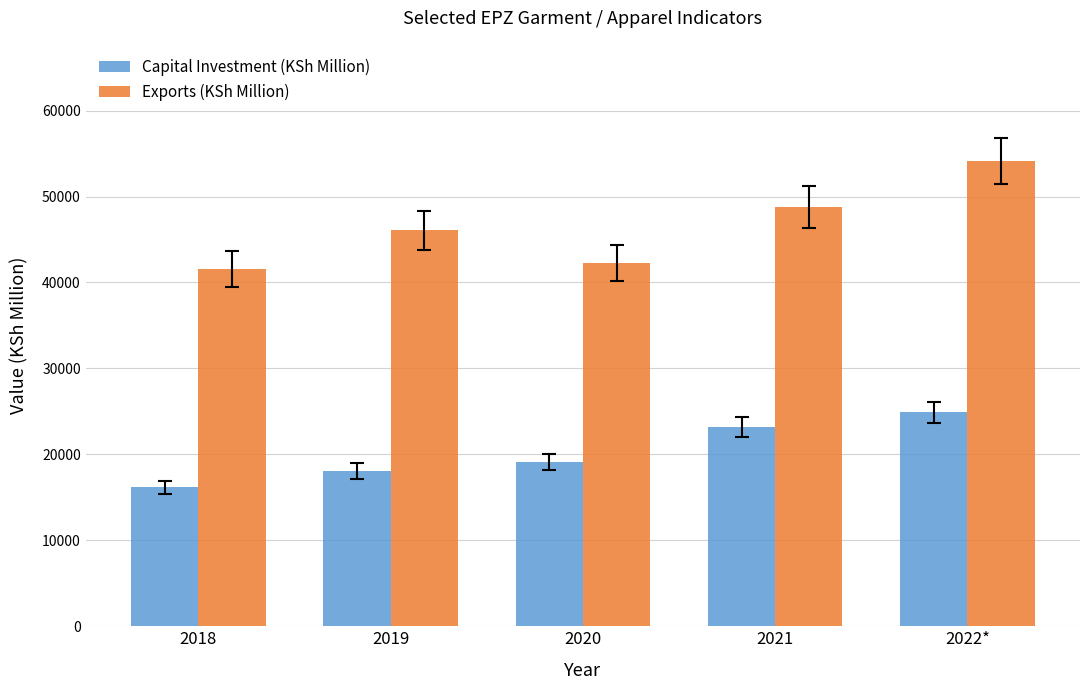

List the series in order of their overall mean, lowest first.

Capital Investment (KSh Million), Exports (KSh Million)